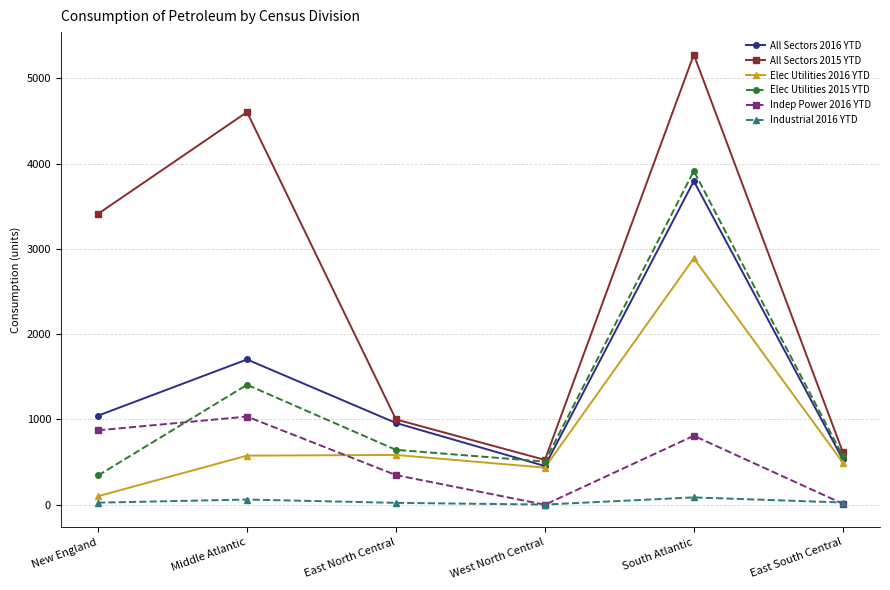

Read the All Sectors 2016 YTD value at East South Central.

533